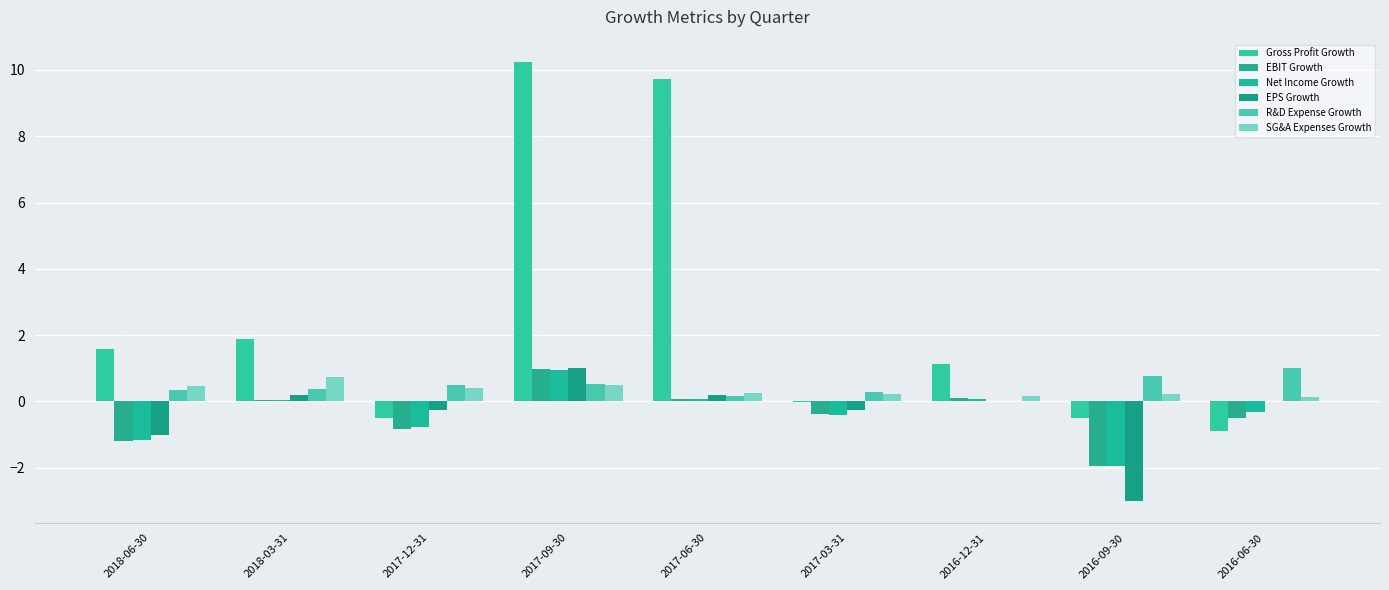

The value of Net Income Growth at 2018-06-30 is -1.2. True or false?

True